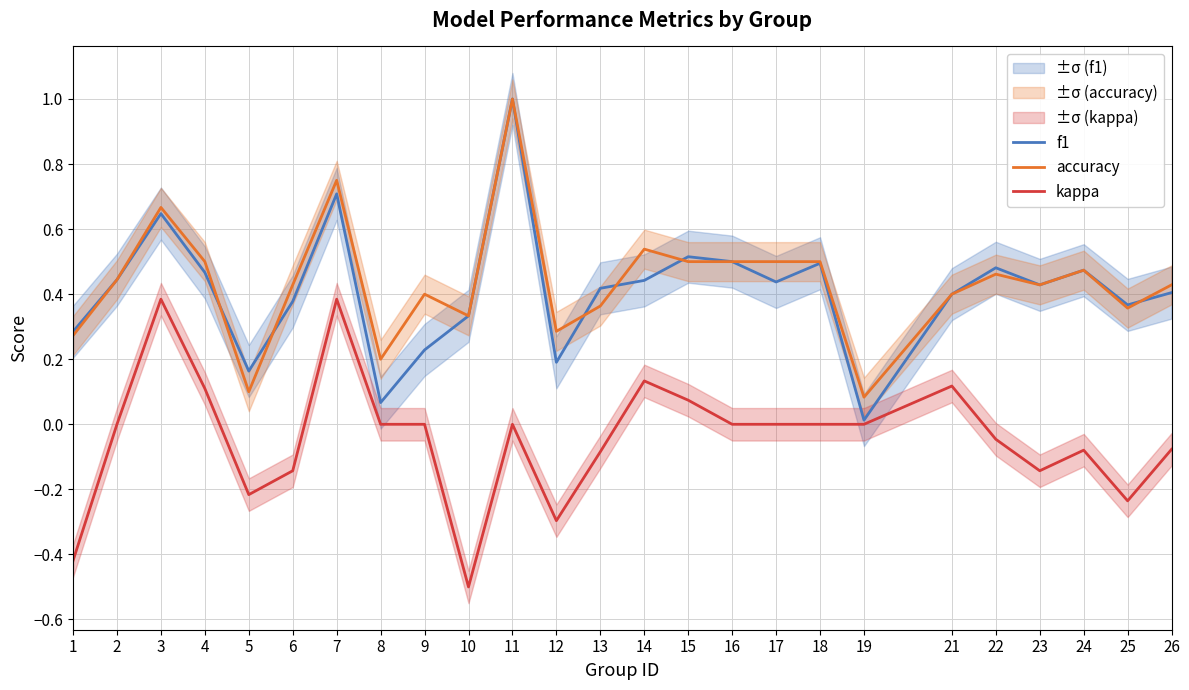

At which category does accuracy reach its first local valley?

5